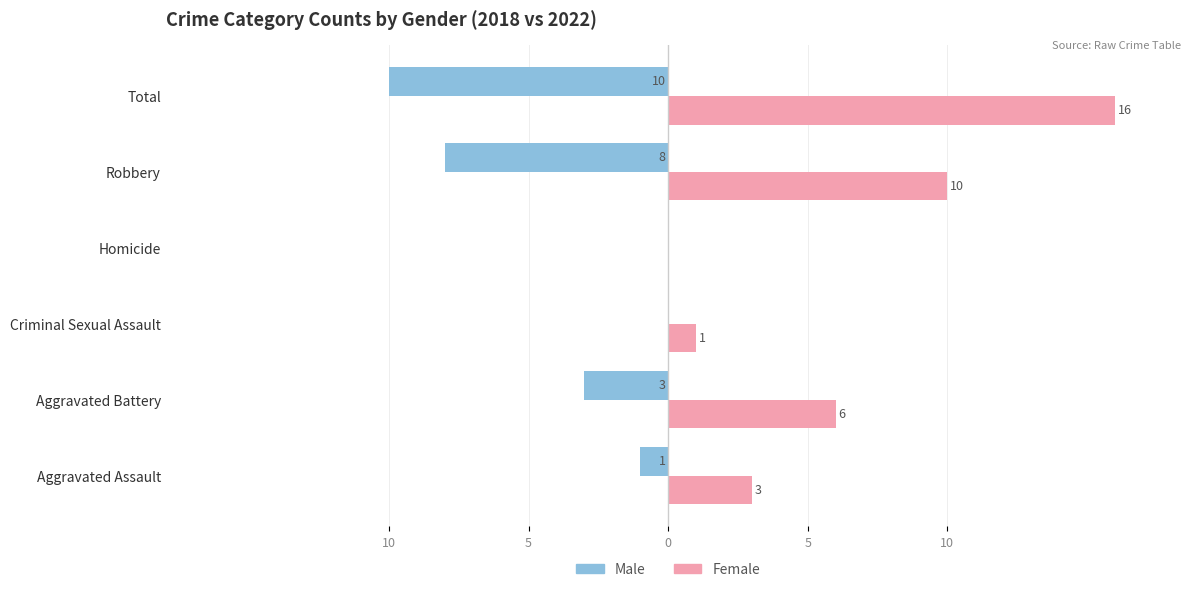

Reading left to right, list all the values displayed in this chart.

Male: -1	-3	0	0	-8	-10
Female: 3	6	1	0	10	16